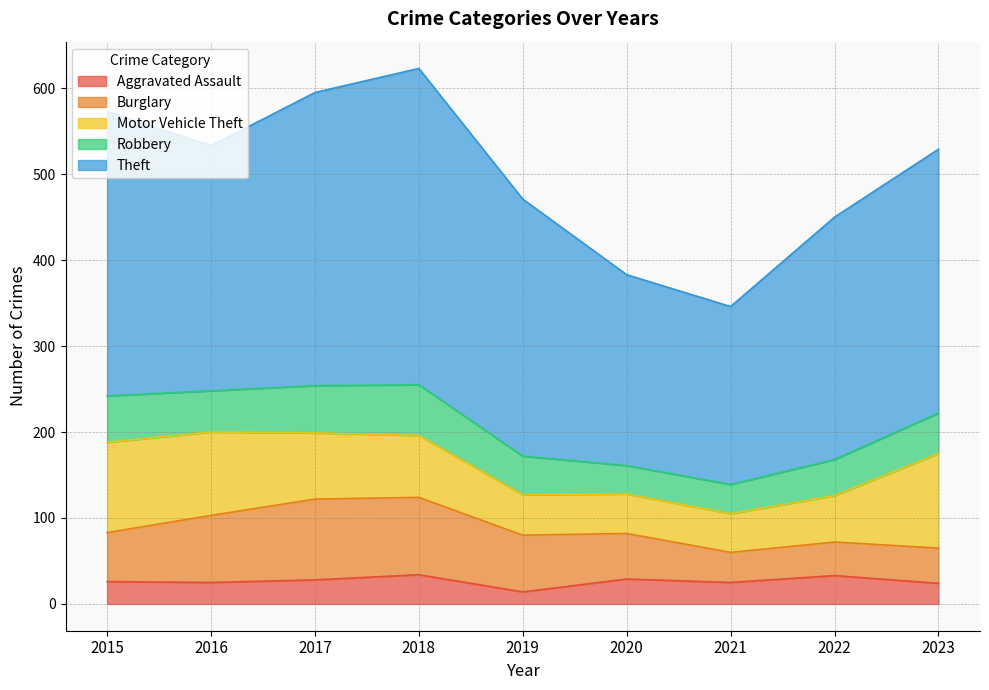

Which category has the lowest value in the Aggravated Assault series?

2019